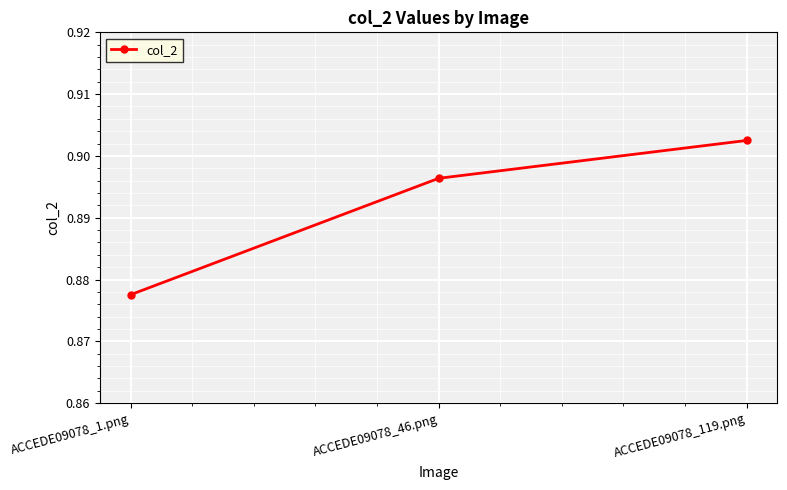

List the labels in order of value, smallest first.

ACCEDE09078_1.png, ACCEDE09078_46.png, ACCEDE09078_119.png